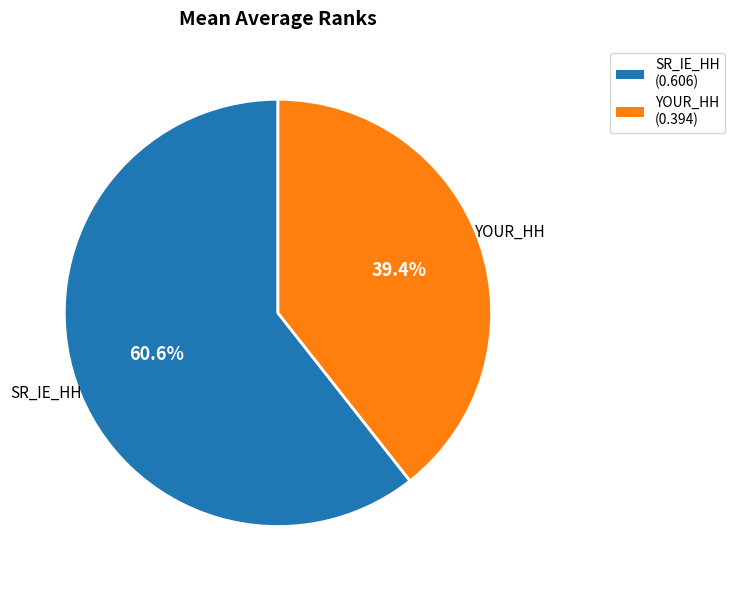

Between SR_IE_HH and YOUR_HH, which is larger?

SR_IE_HH